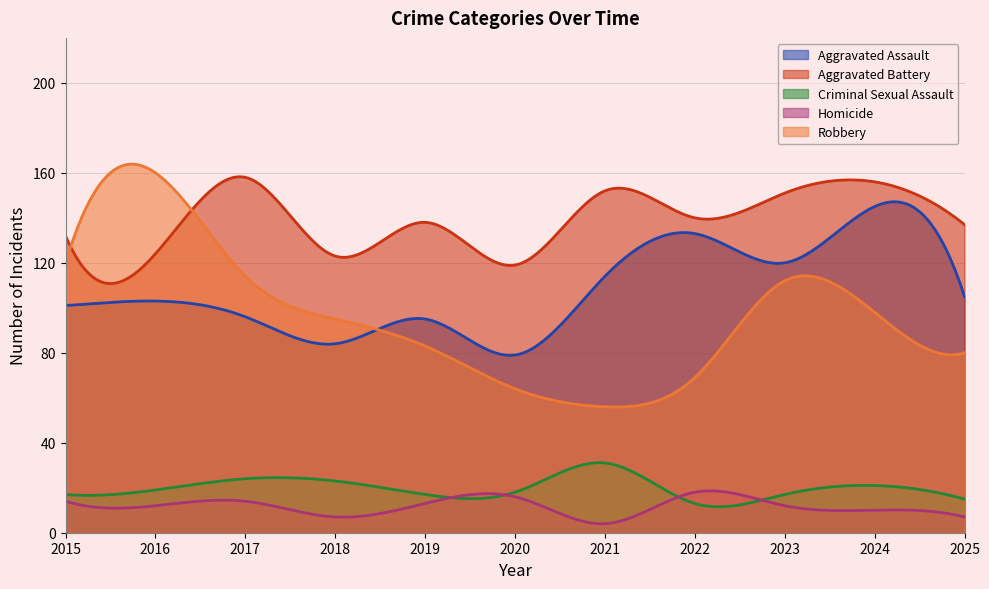

What is the difference between the Criminal Sexual Assault values at 2015 and 2016?

2